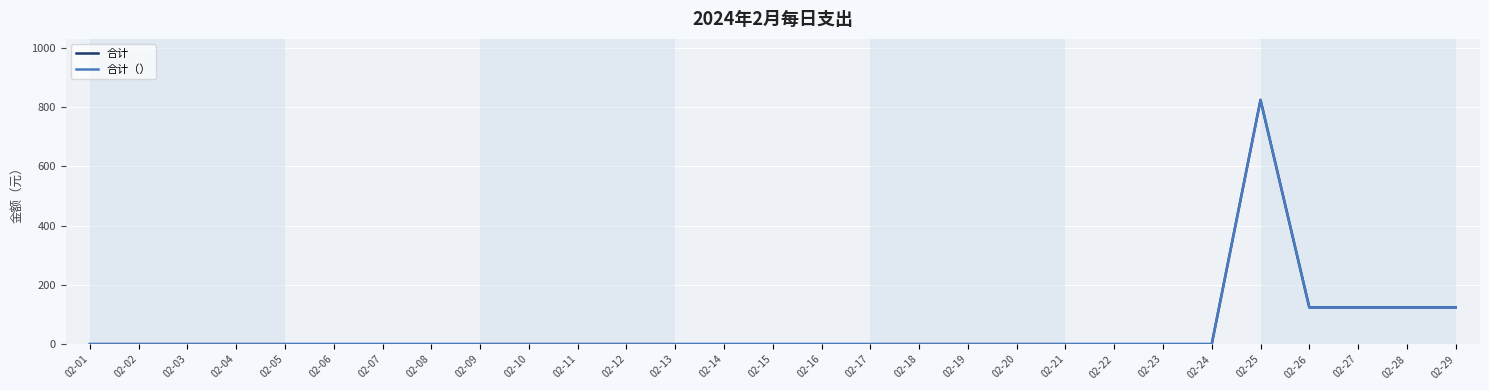

Is this an area chart (filled region under the line)?

No